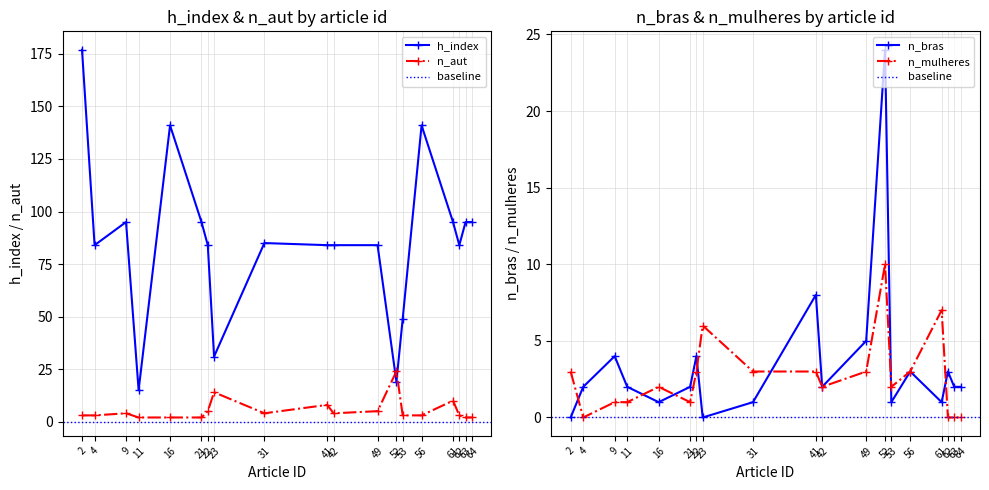

Which series changed the most between 23 and 64?

h_index